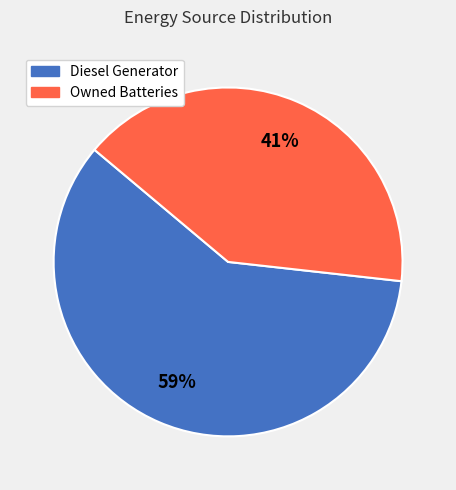

To the nearest percent, what is the average slice percentage?

50%